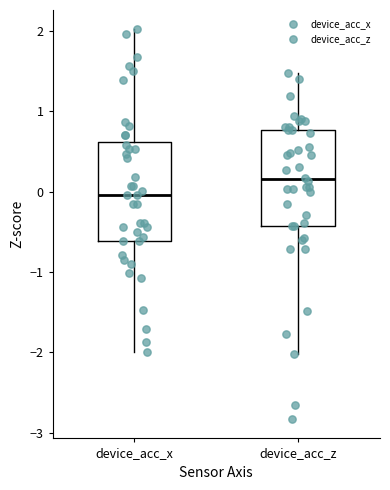

Which box has the lowest median line?

device_acc_x